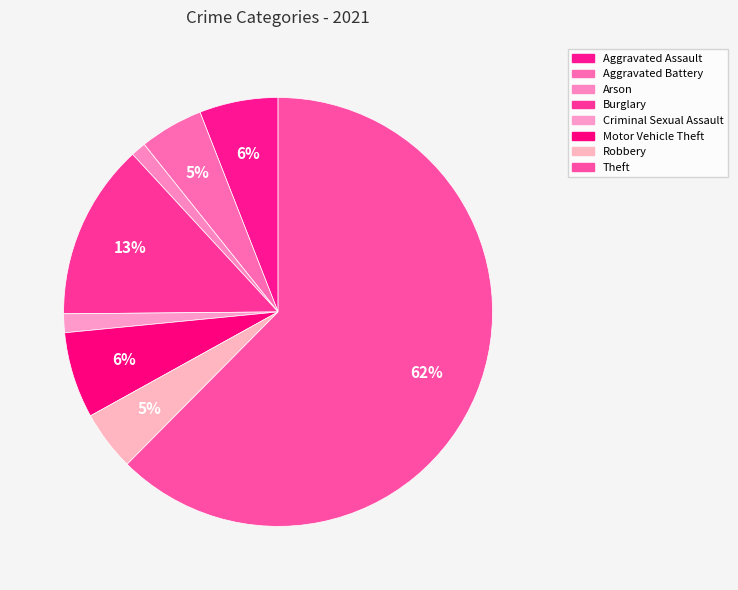

How many slices are in this pie chart?

8